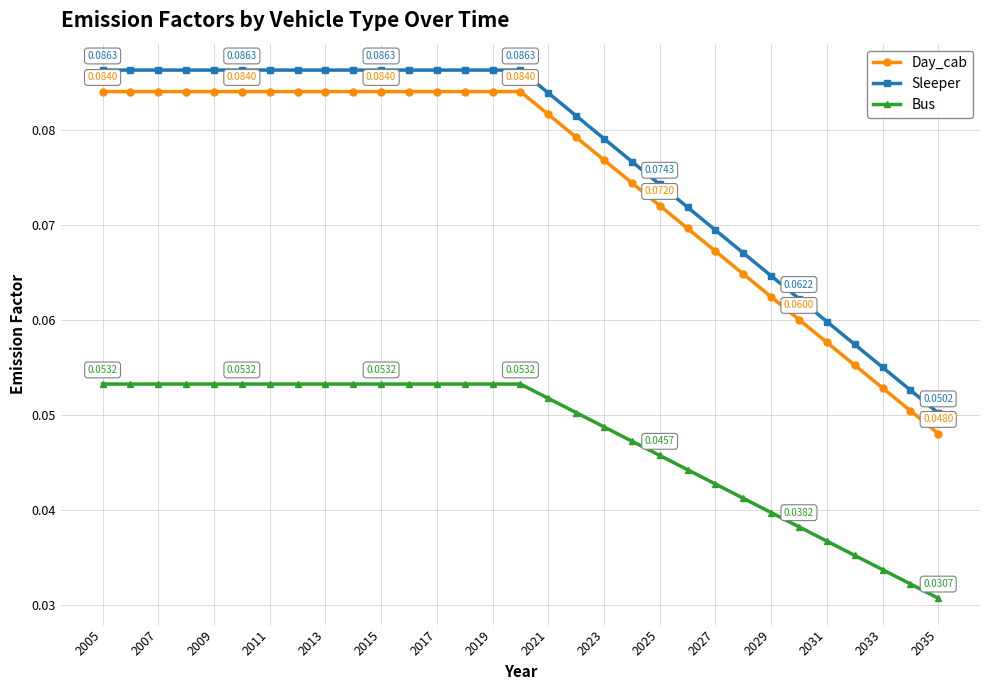

Which series has the widest spread of values?

Sleeper